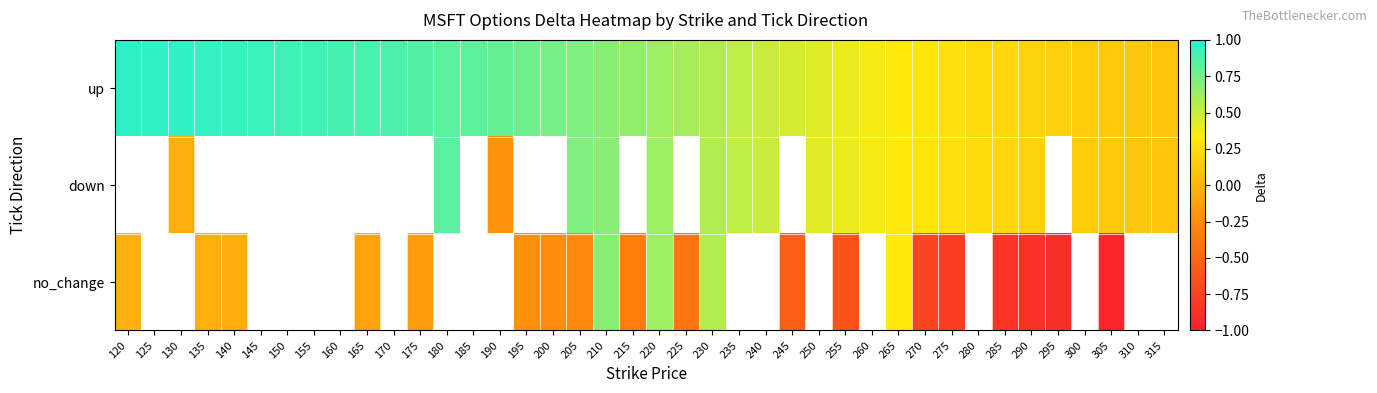

List the labels in order of up value, smallest first.

315, 310, 305, 300, 295, 290, 285, 280, 275, 270, 265, 260, 255, 250, 245, 240, 235, 230, 225, 220, 215, 210, 205, 200, 195, 190, 185, 180, 175, 170, 165, 160, 155, 150, 145, 140, 135, 130, 125, 120